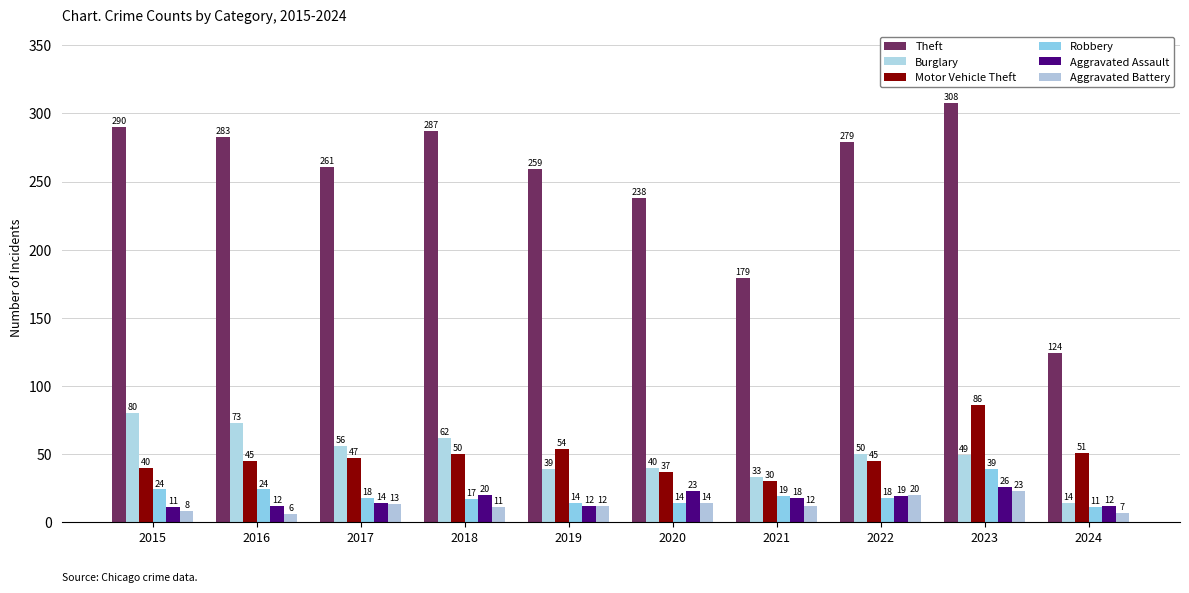

How many groups of bars are there?

10